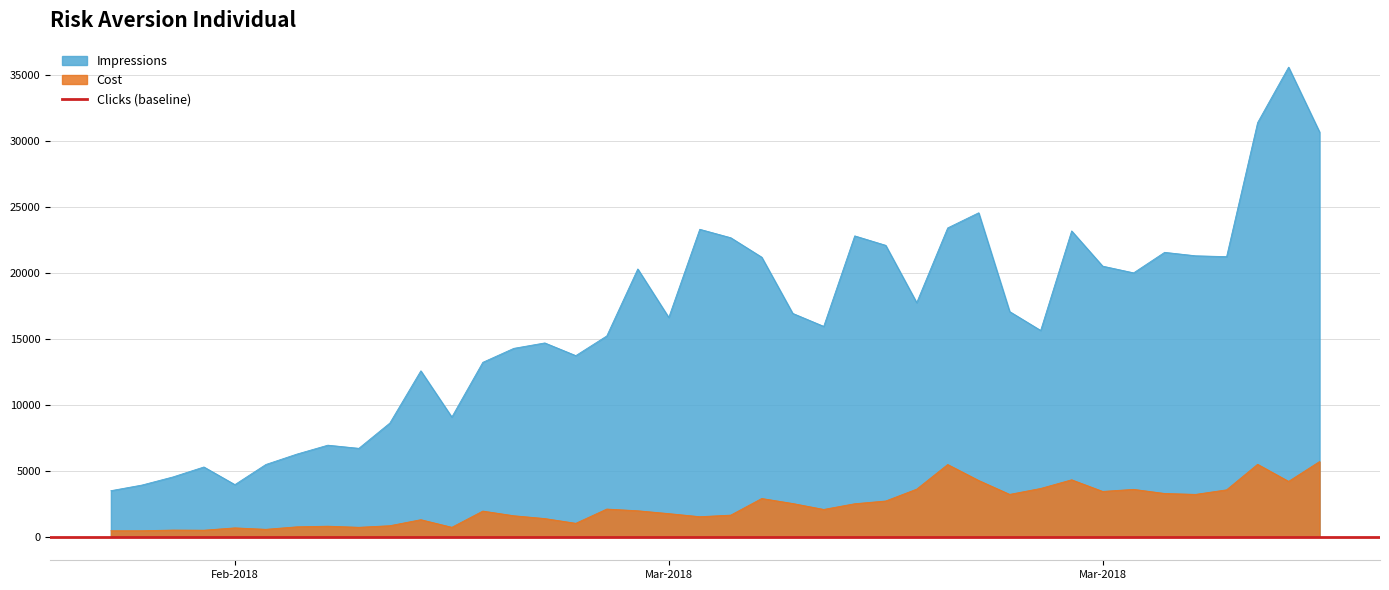

In Cost, how many points are higher than both neighbors (excluding endpoints)?

11